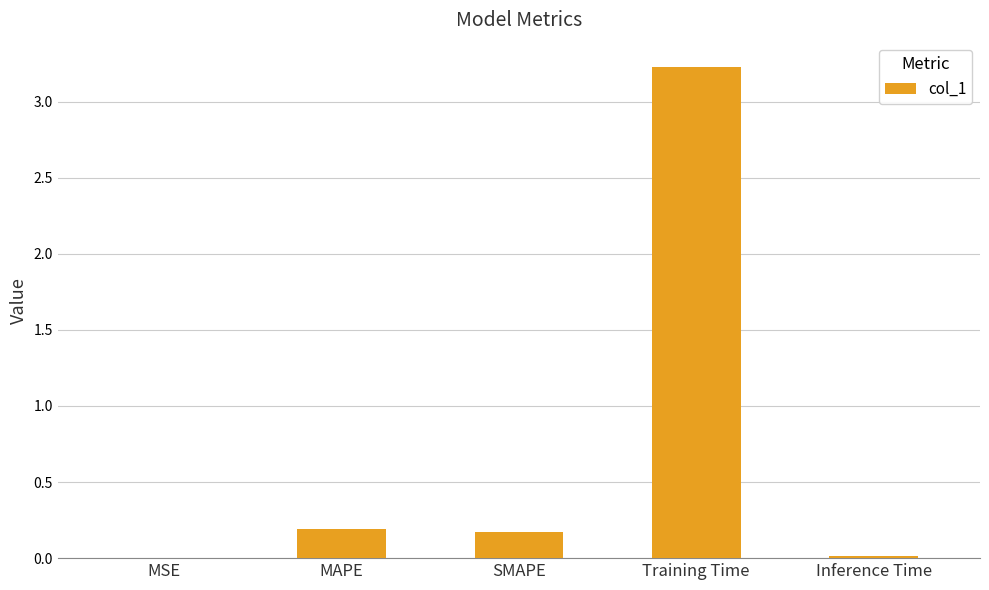

Are the bars horizontal?

No